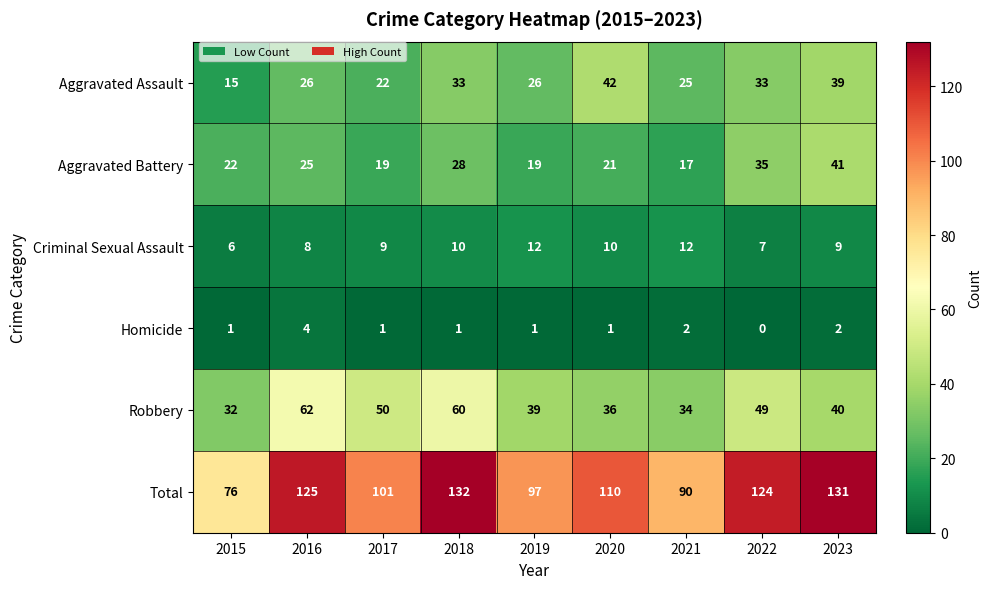

The Criminal Sexual Assault series shows 6 at 2017. True or false?

False